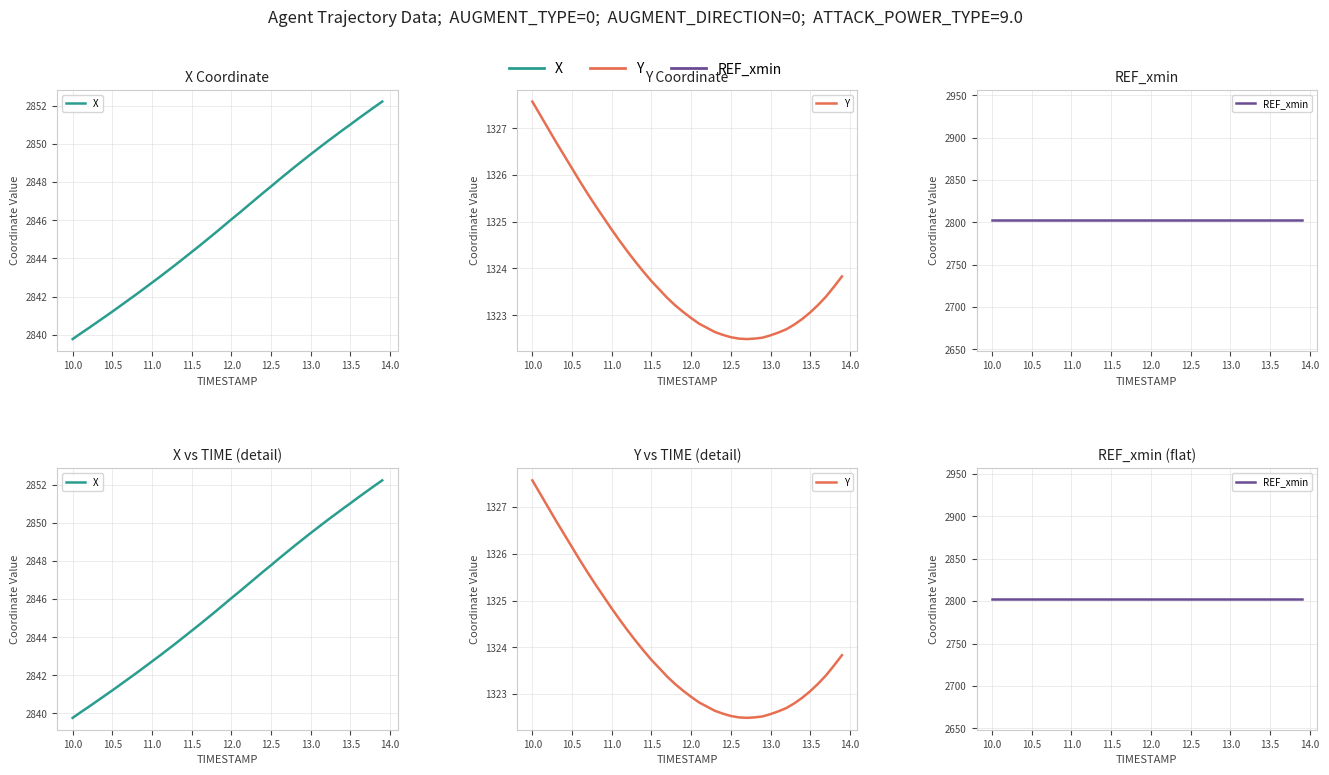

True or false: REF_xmin has more than 0 points higher than both neighbors.

False